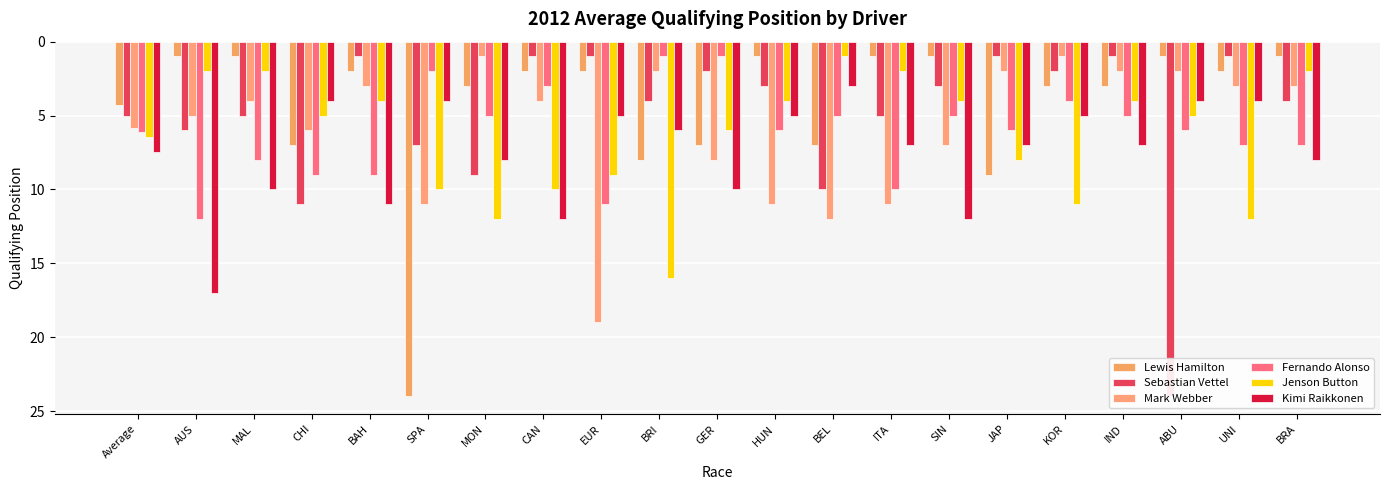

At how many categories does at least one series exceed 20?

2